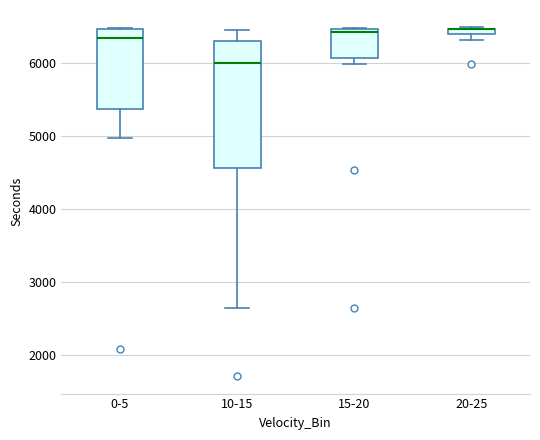

Where is the upper edge of the box for 20-25 on the y-axis? The values are not printed on the chart, so give them approximately, as read against the axis.

6500